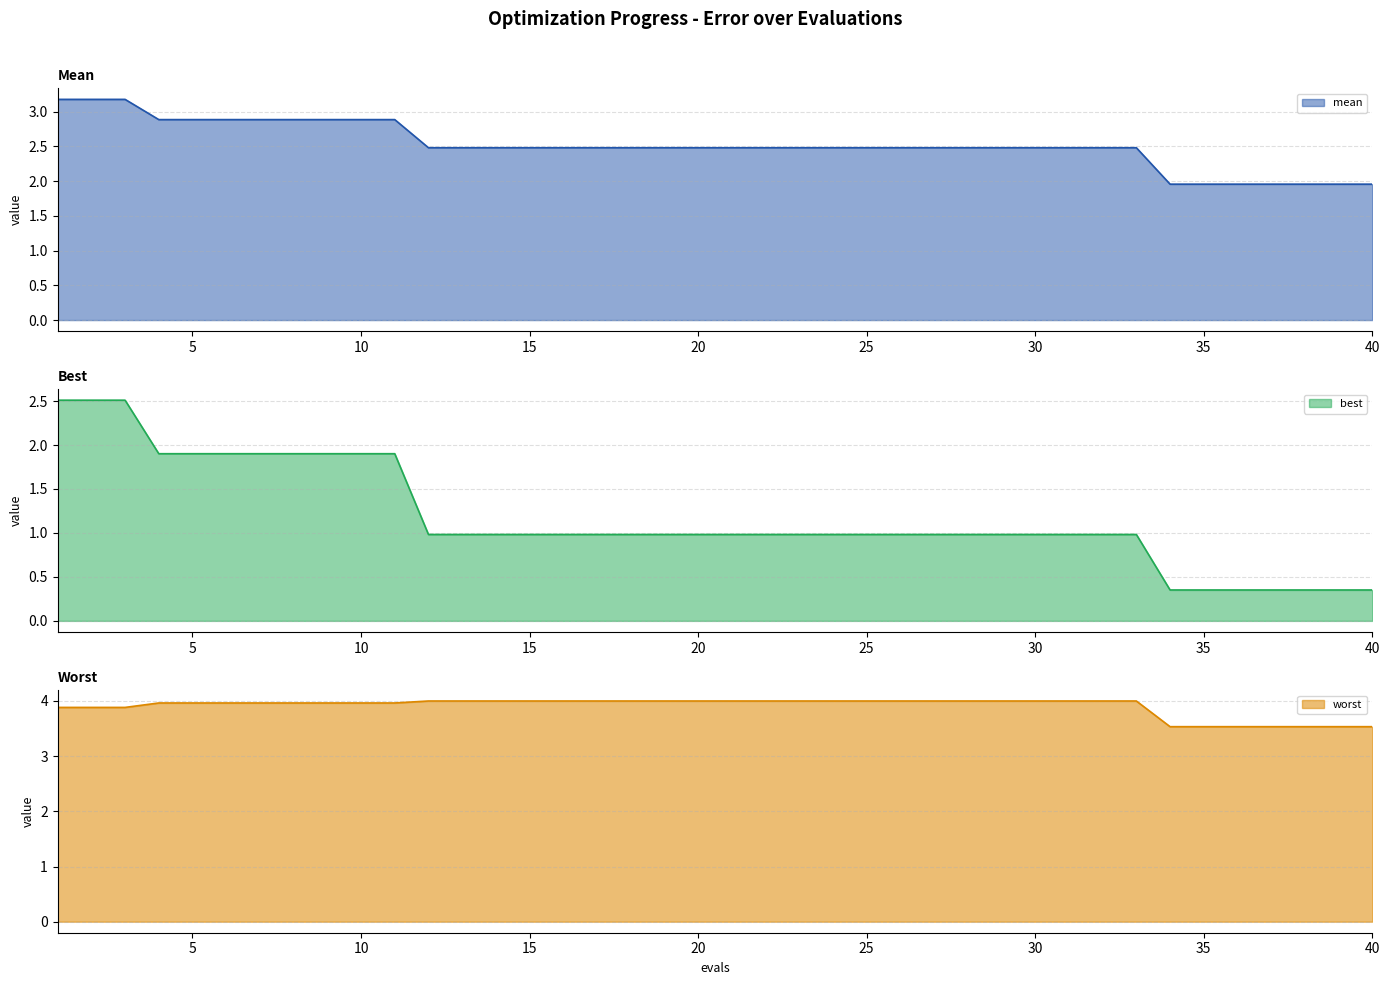

Which category has the lowest value in the best series?

34